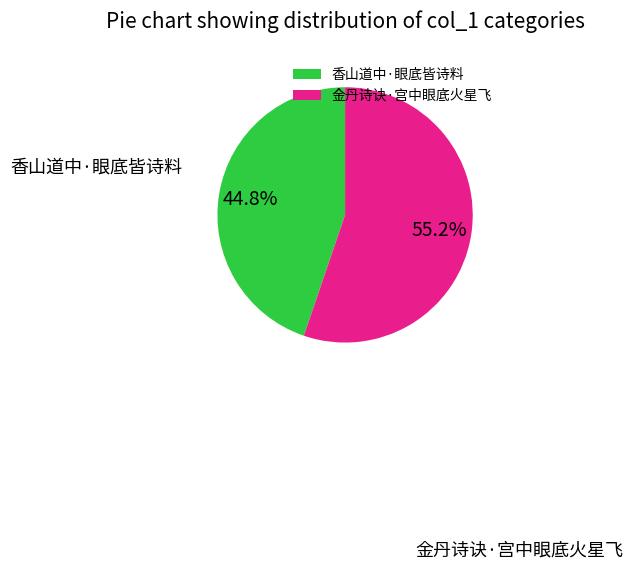

Do 香山道中·眼底皆诗料 and 金丹诗诀·宫中眼底火星飞 together represent more than half of the pie?

Yes